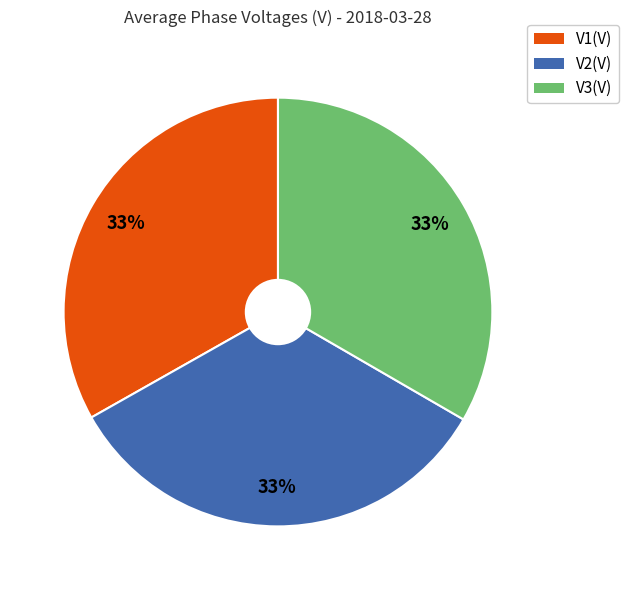

Is the sum of V3(V) and V1(V) greater than half?

Yes